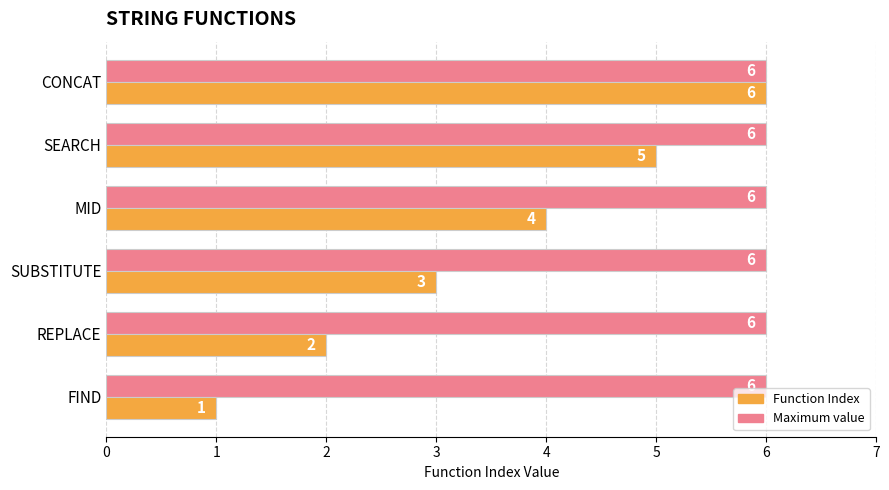

List the series in order of their overall mean, lowest first.

Function Index, Maximum value